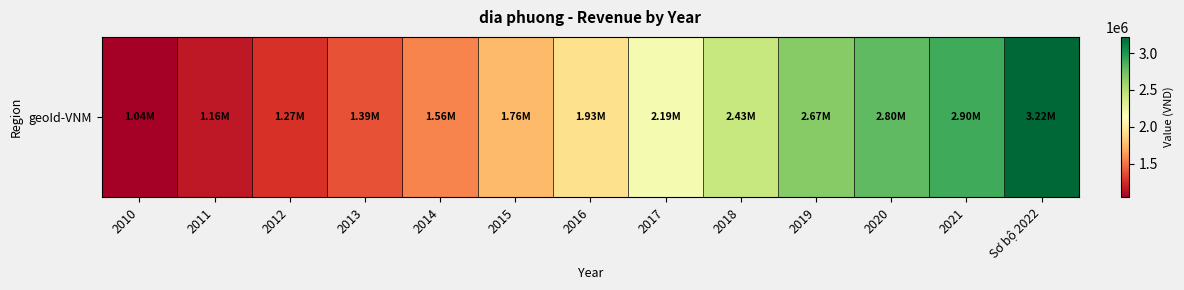

Is it true that the value at 2013 is 2400740?

False